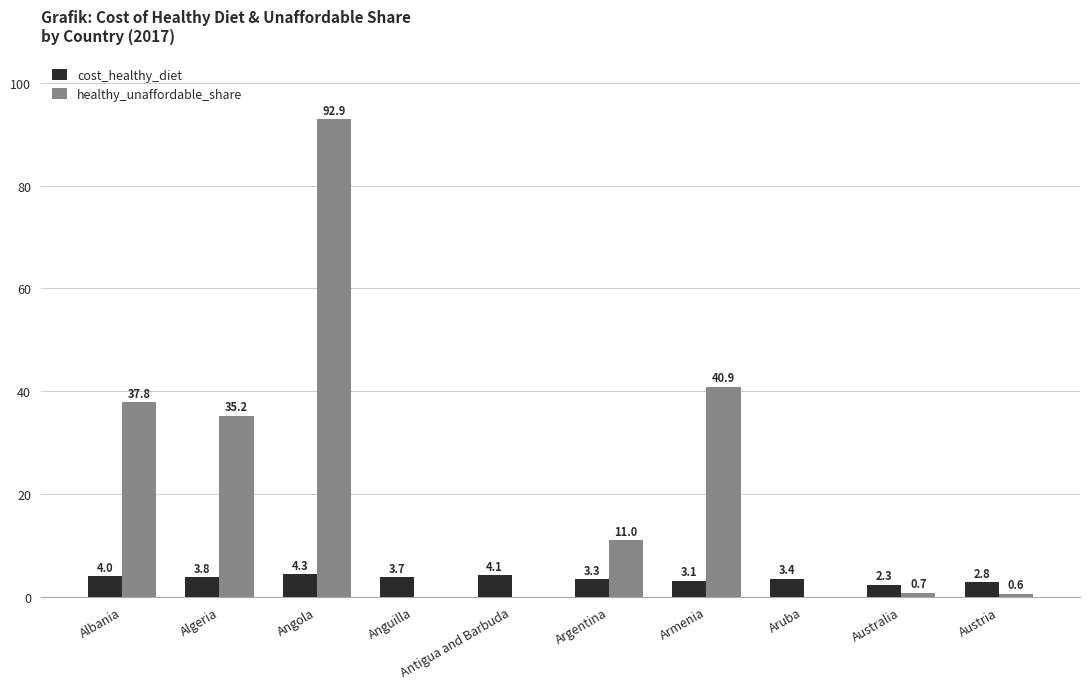

Which series has the largest total across all categories?

healthy_unaffordable_share